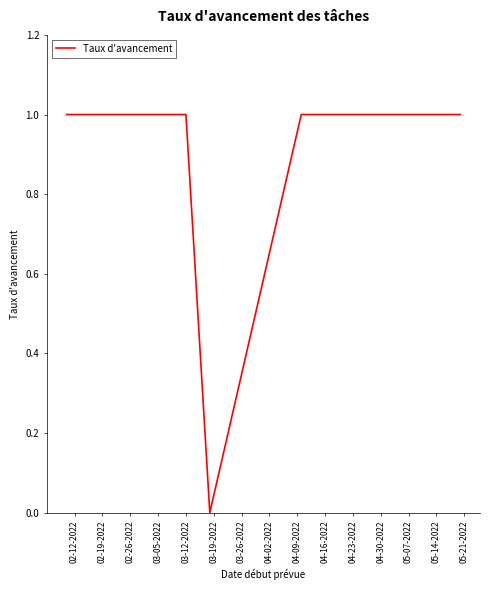

How many points are lower than both their immediate neighbors (excluding endpoints)?

1